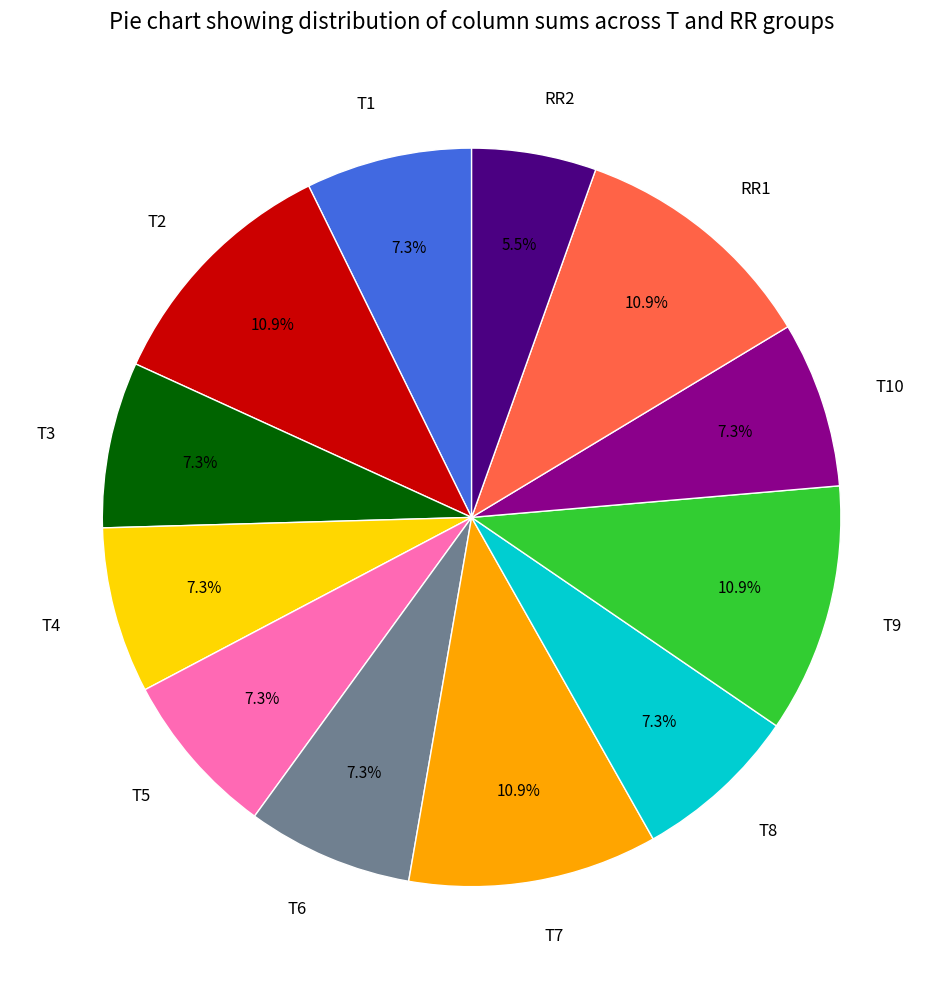

What is the ratio of the value at T2 to the value at T5?

1.5